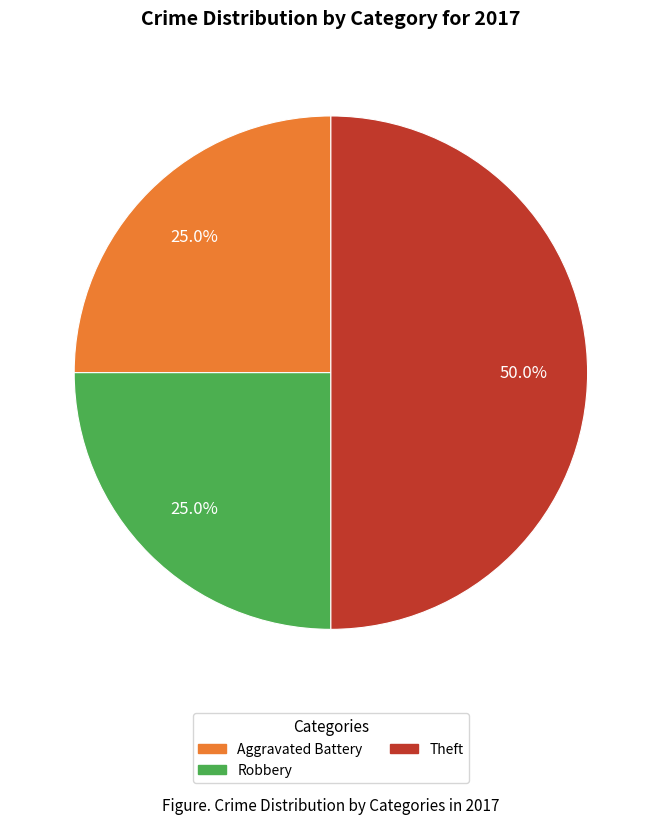

To the nearest percent, what is the difference between the largest and smallest slice percentages?

25%